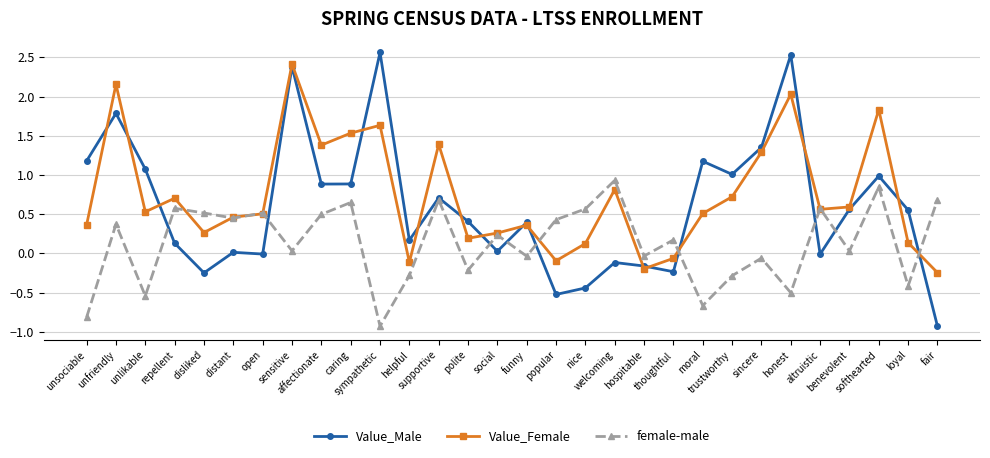

In Value_Male, how many points are lower than both neighbors (excluding endpoints)?

9